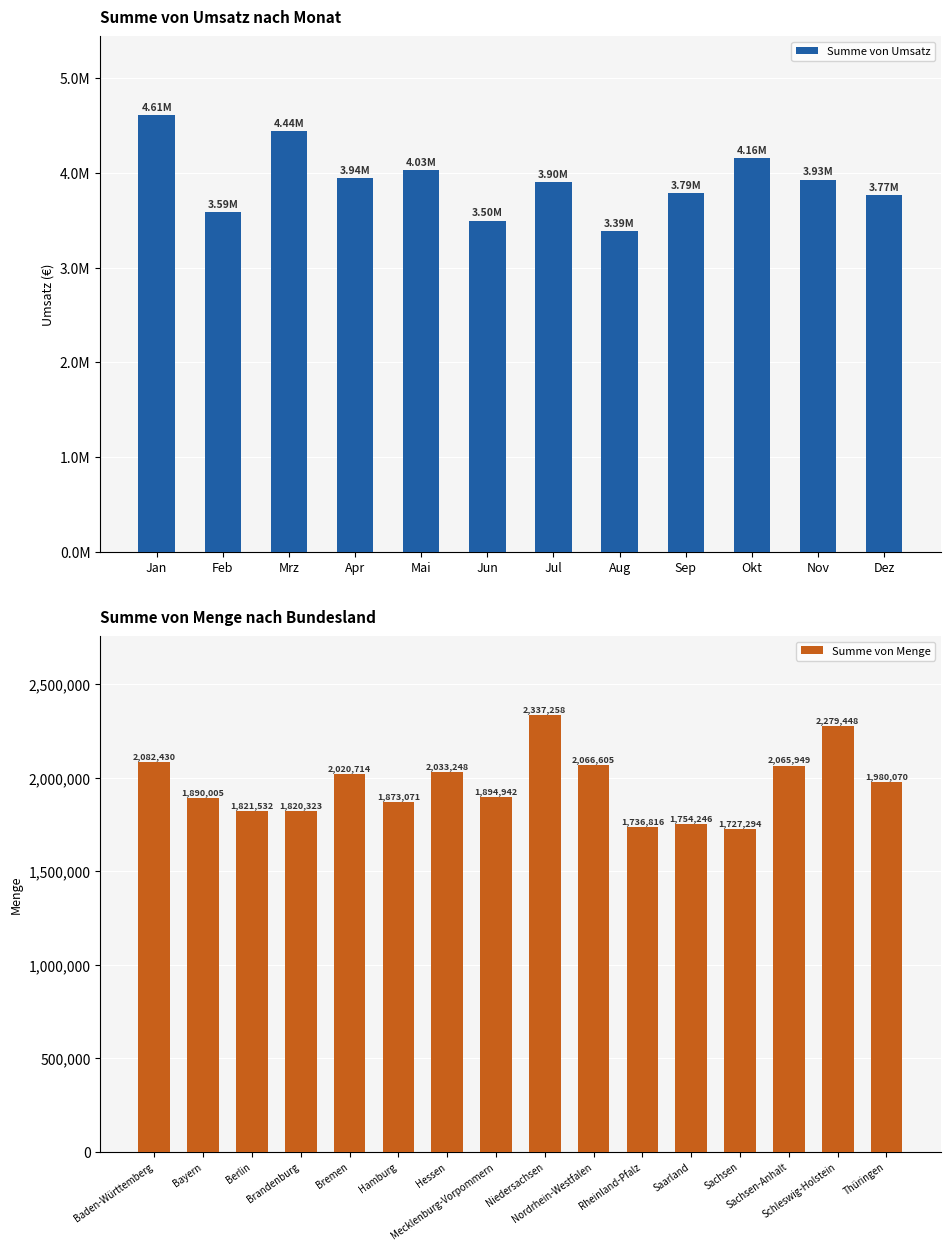

What is the difference between the values at Dez and Sep?

21116.3